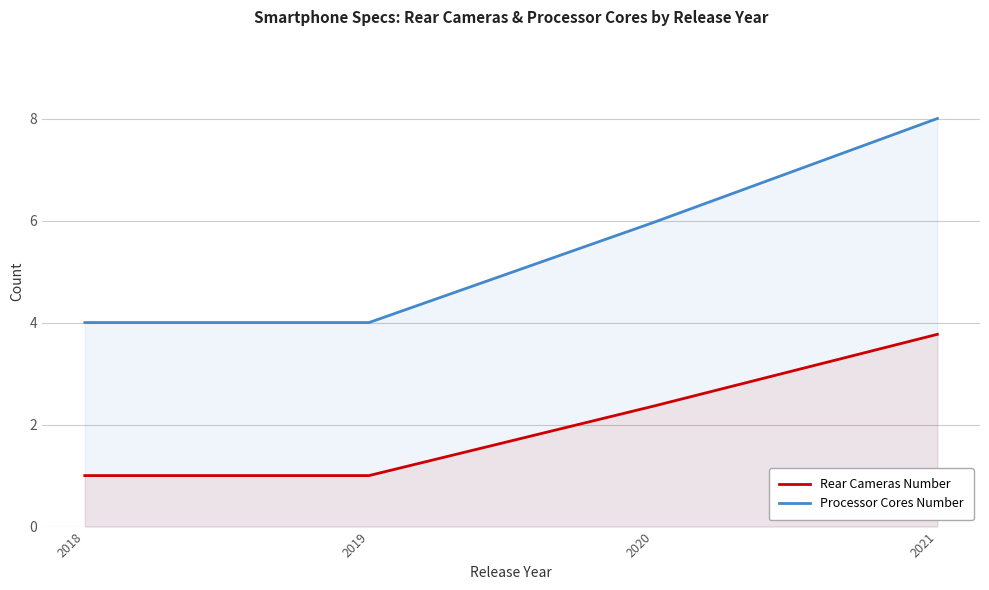

The value of Rear Cameras Number at 2018 is 1.0. True or false?

True